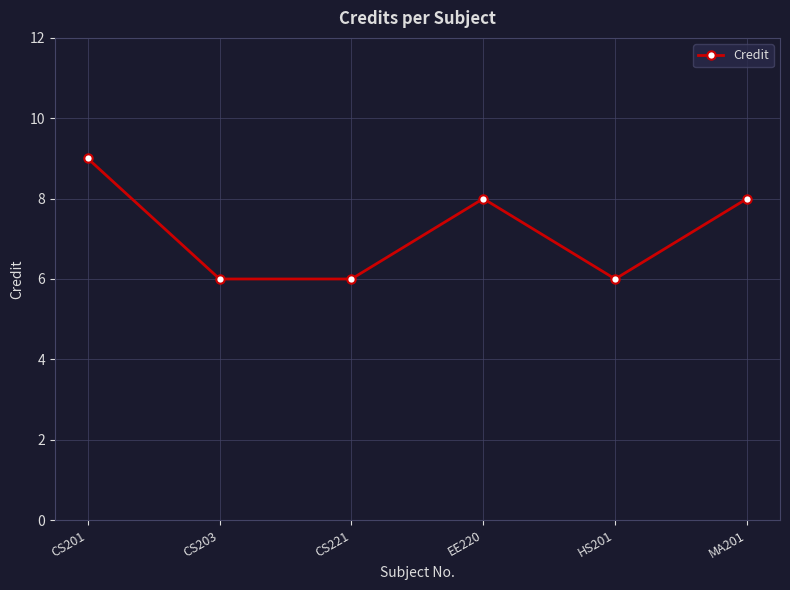

What is the difference between the maximum and minimum values?

3